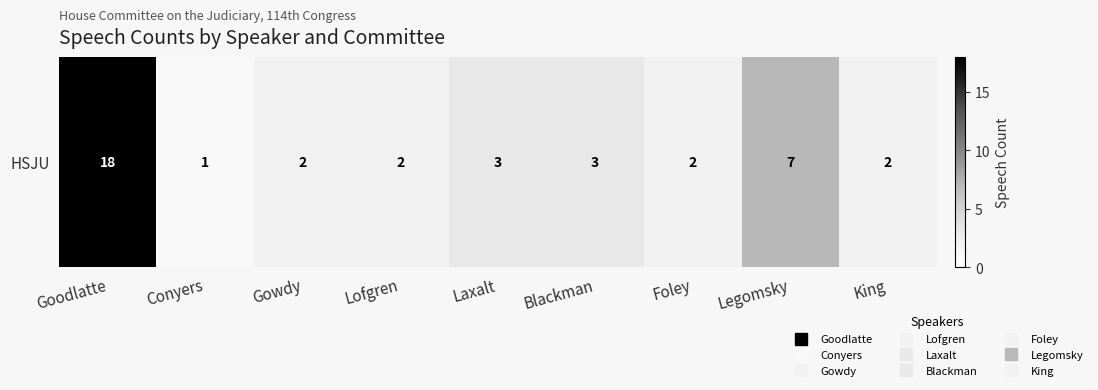

What is the maximum value shown in the chart?

18